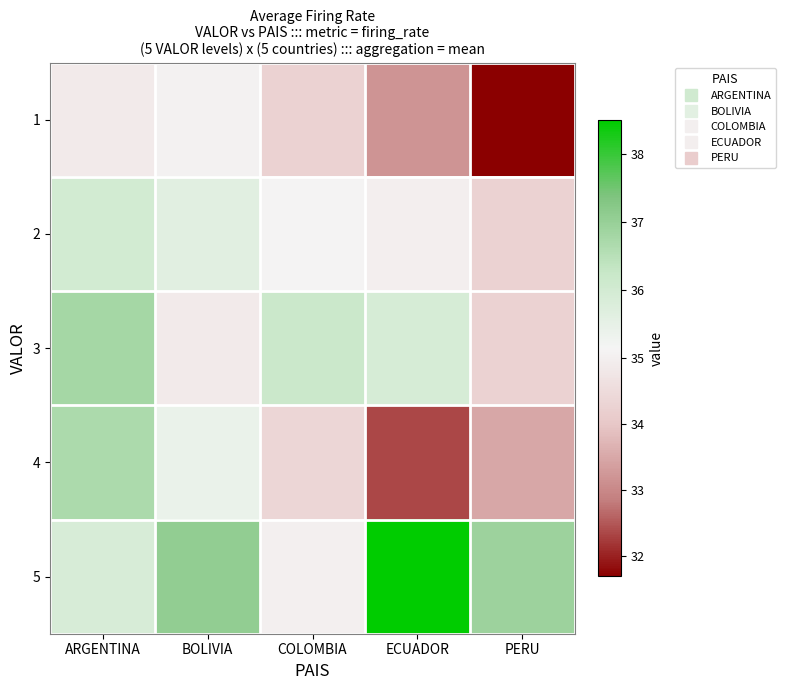

Rank the series at PERU from lowest to highest value.

1, 4, 2, 3, 5